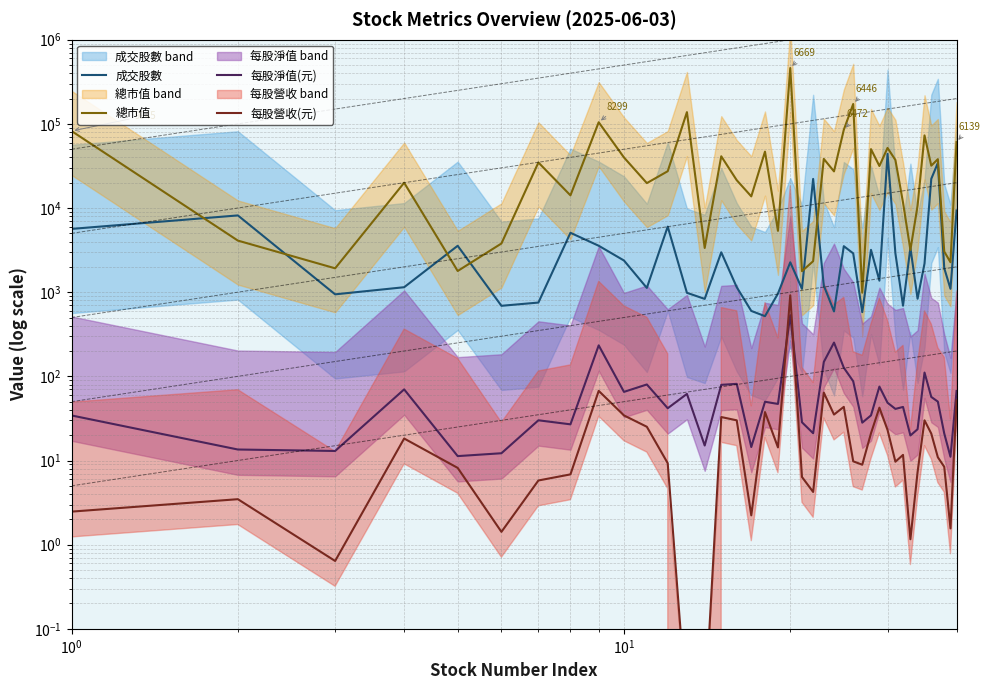

True or false: 每股淨值(元) has more than 2 interior local peaks.

True